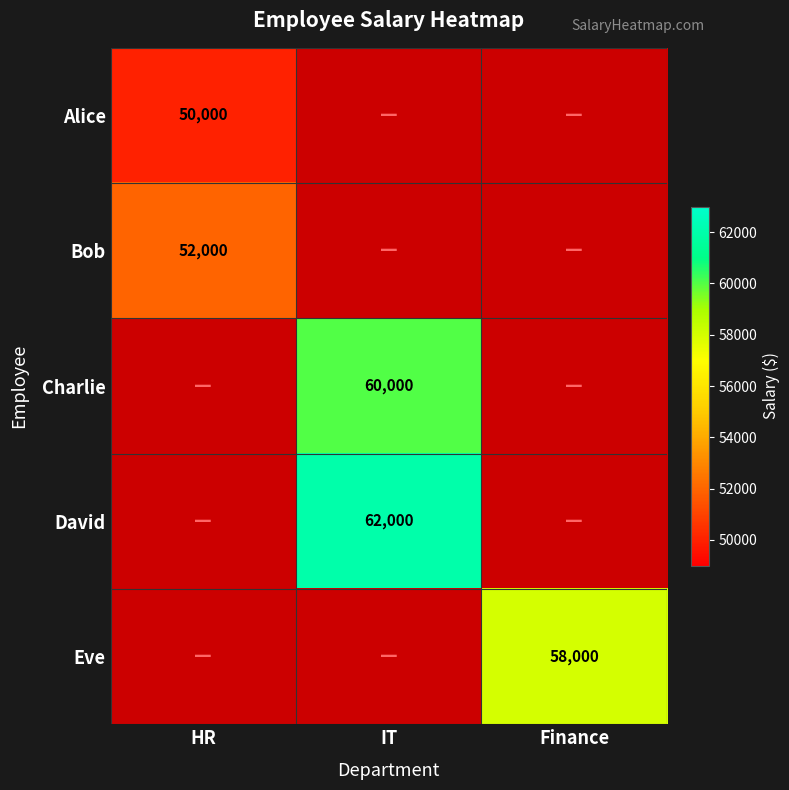

At how many categories does at least one series exceed 57228?

2